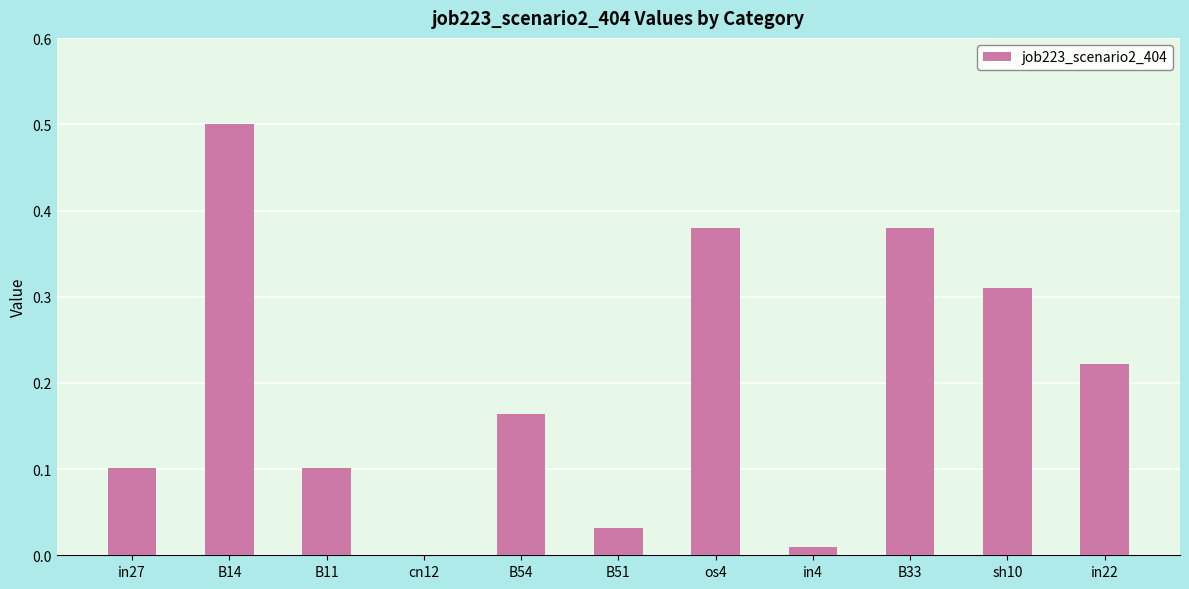

What is the change in value from B14 to in4?

-0.5